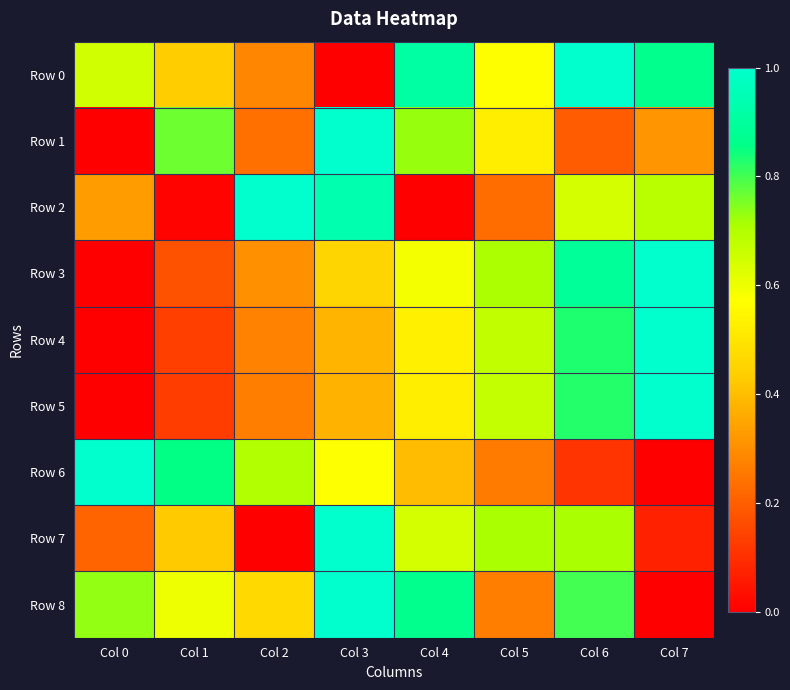

What is the difference between the highest and lowest values at Col 0?

1.0